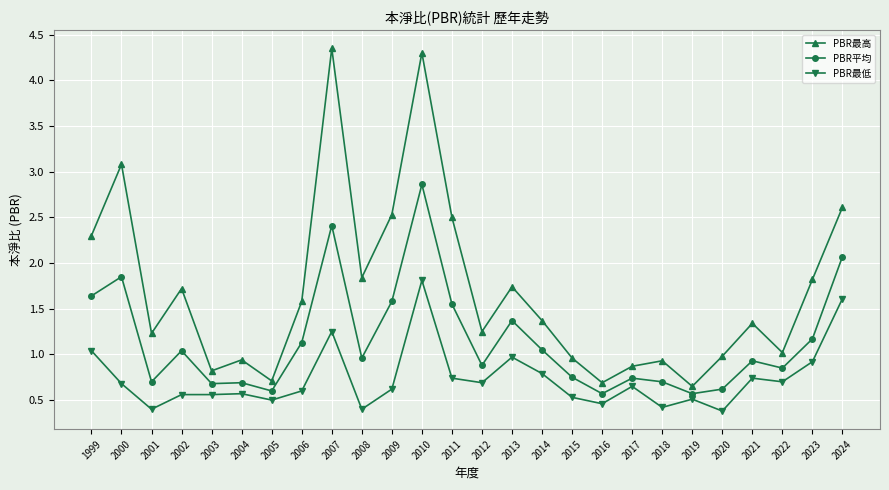

Does the chart display data point markers on the line(s)?

Yes